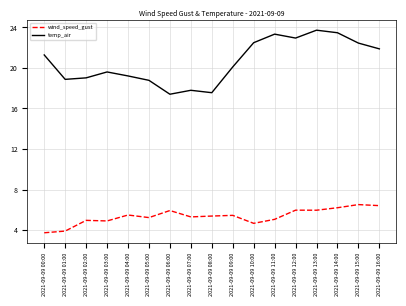

What position from the left is 2021-09-09 01:00?

2